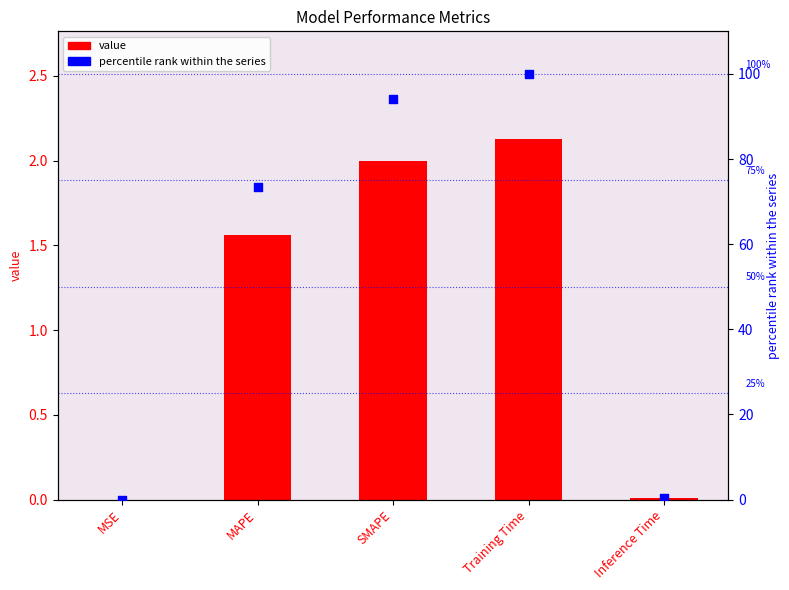

Which series has the largest total across all categories?

percentile rank within the series